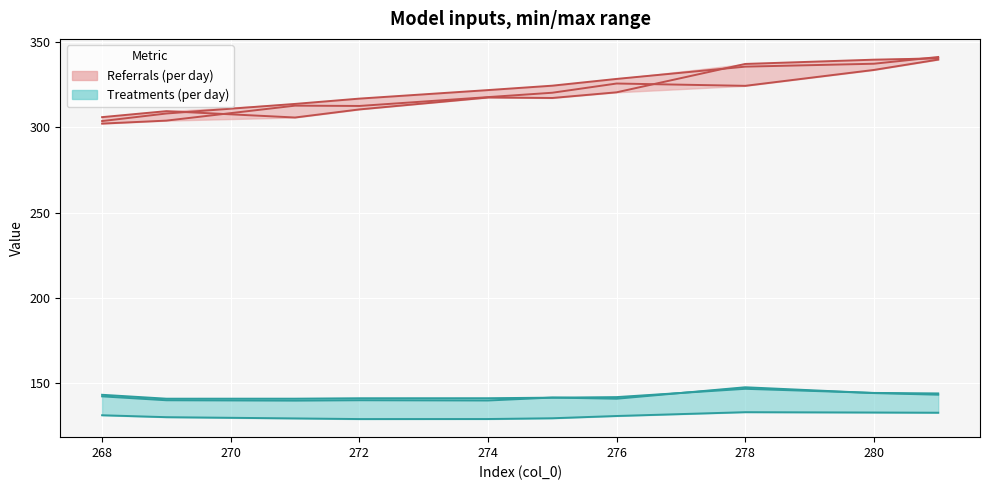

True or false: col_13 and col_12 cross at least once.

False